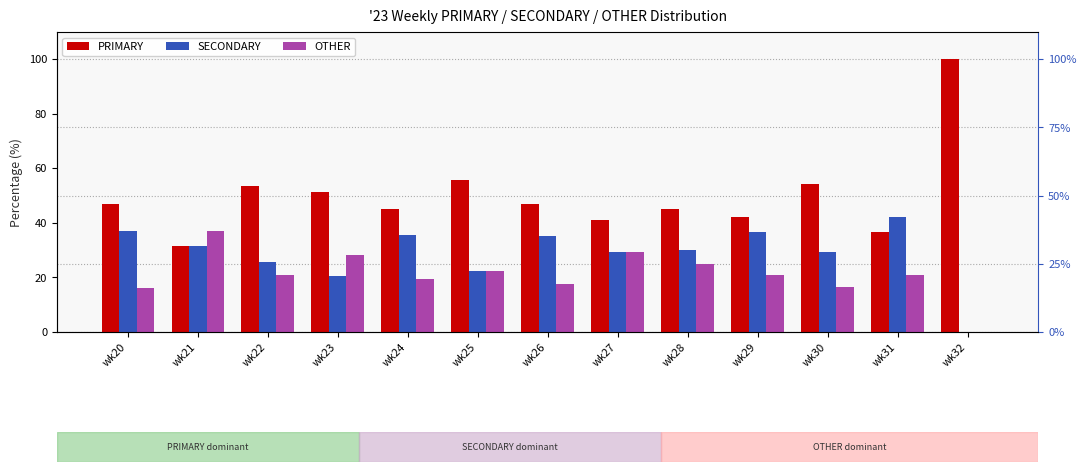

At which category is the sum across all series the highest?

wk30